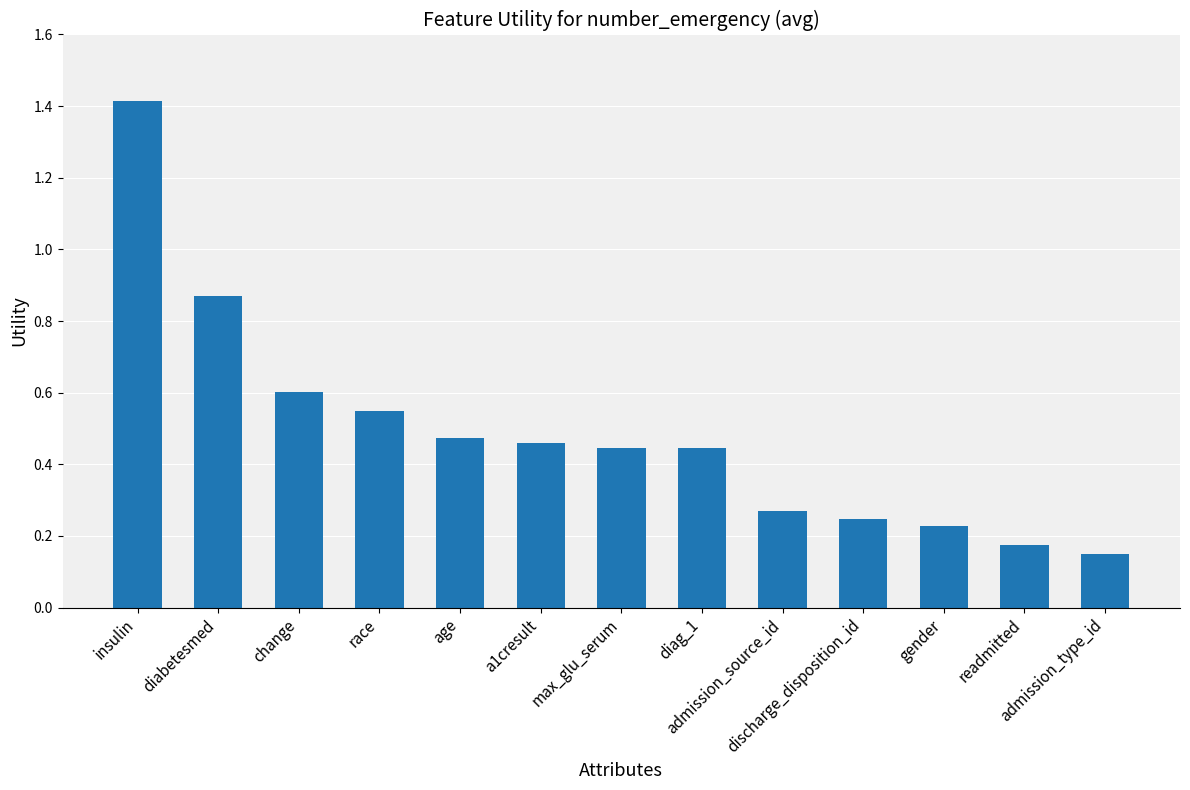

How many values are between 0 and 1?

12